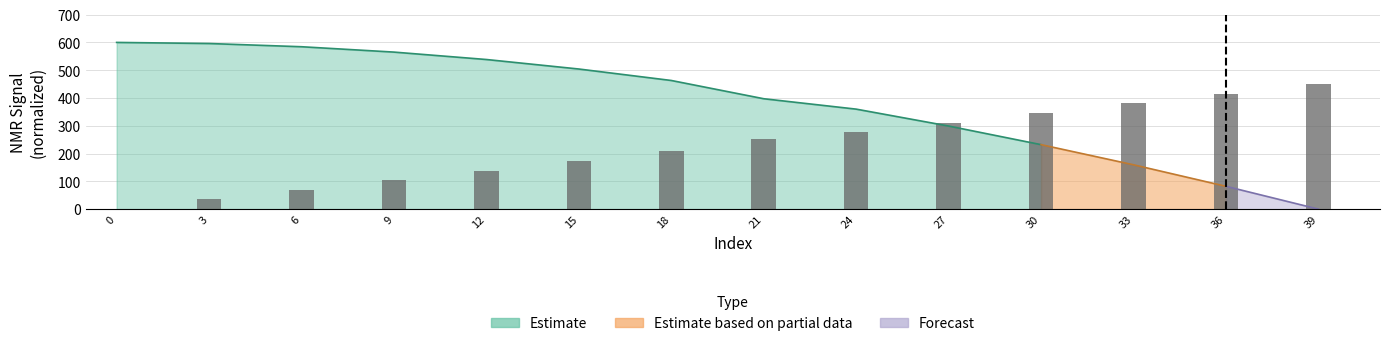

Reading left to right, what are all the values shown in this chart?

0=0.0	3=34.6	6=69.2	9=103.8	12=138.5	15=173.1	18=207.7	21=253.8	24=276.9	27=311.5	30=346.2	33=380.8	36=415.4	39=450.0